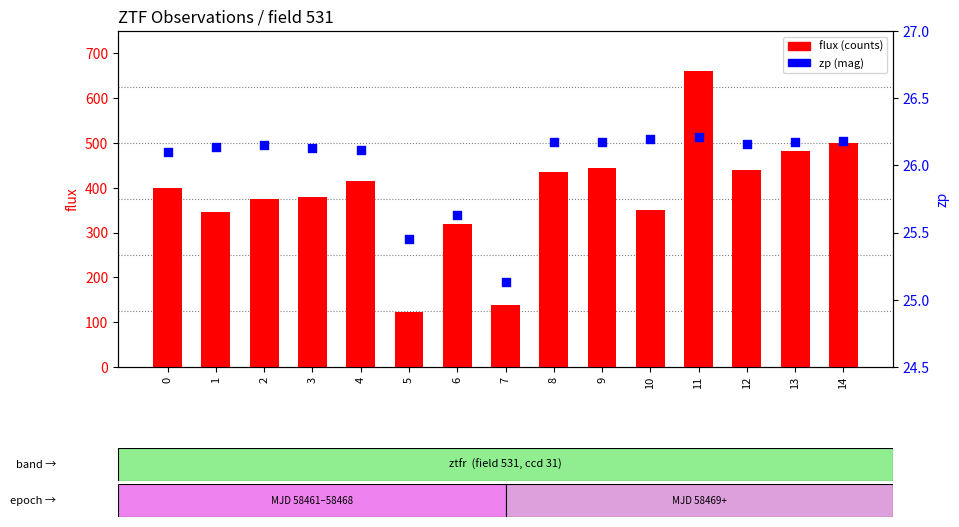

What are all the series names shown in the legend?

flux, zp